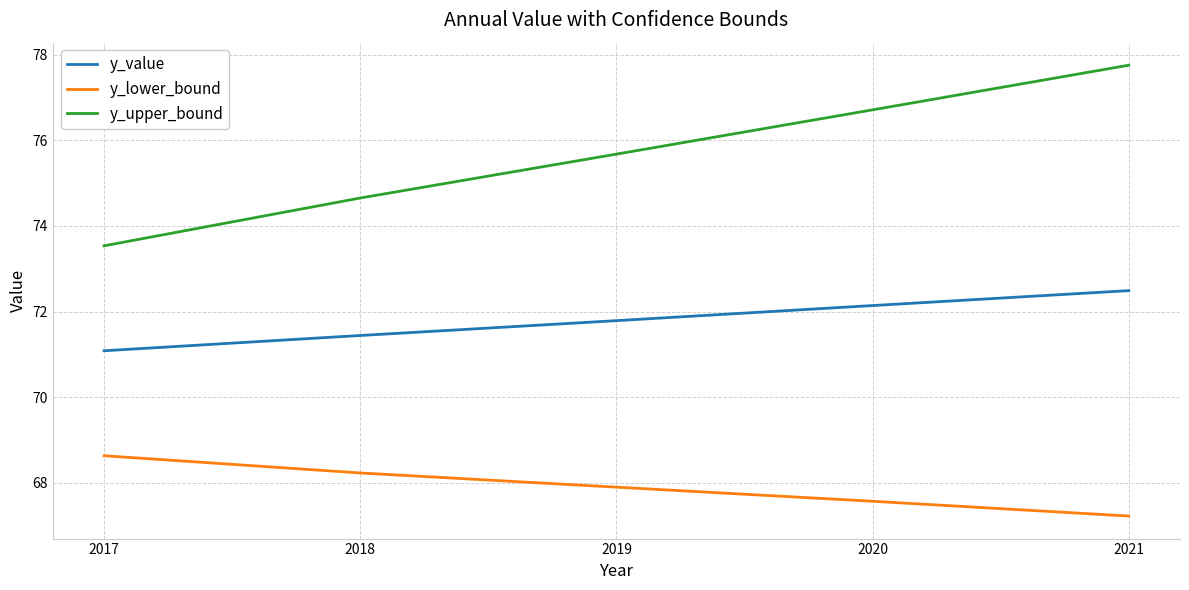

The value of y_upper_bound at 2021 is 77.8. True or false?

True